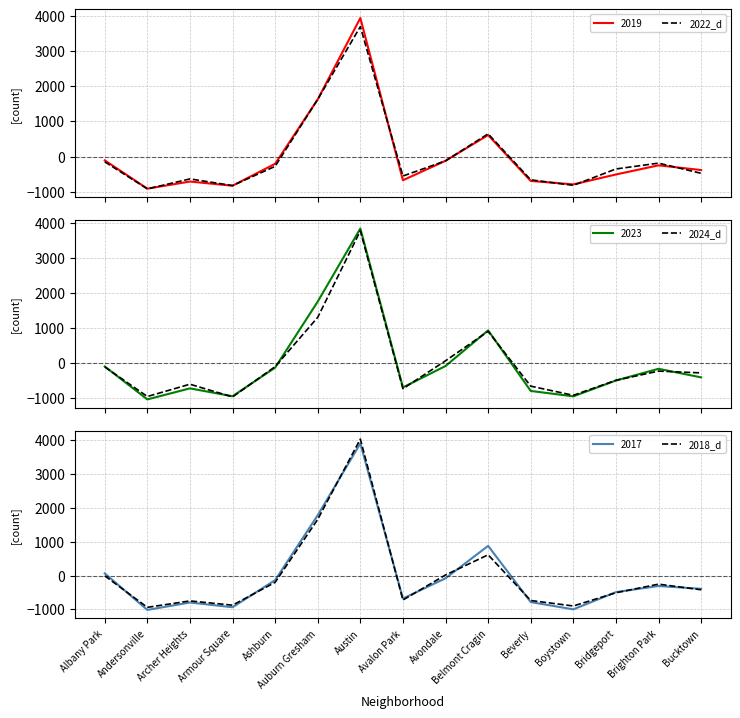

Reading right to left, extract all data points from this chart.

2022_d: -474.8	-185.8	-351.8	-815.8	-659.8	646.2	-120.8	-551.8	3688.2	1624.2	-276.8	-822.8	-633.8	-916.8	-147.8
2024_d: -279.8	-228.8	-490.8	-917.8	-656.8	903.2	65.2	-729.8	3763.2	1302.2	-101.8	-963.8	-601.8	-951.8	-110.8
2018_d: -421.2	-255.2	-509.2	-901.2	-739.2	612.8	16.8	-724.2	4037.8	1661.8	-201.2	-877.2	-751.2	-941.2	-8.2